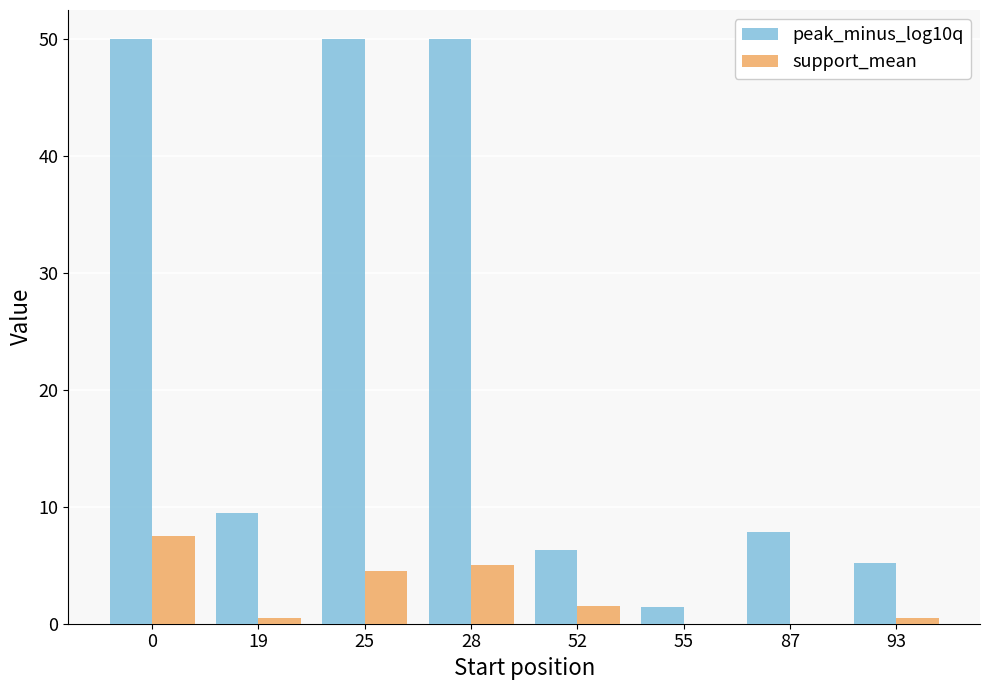

What is the greatest value displayed?

50.0